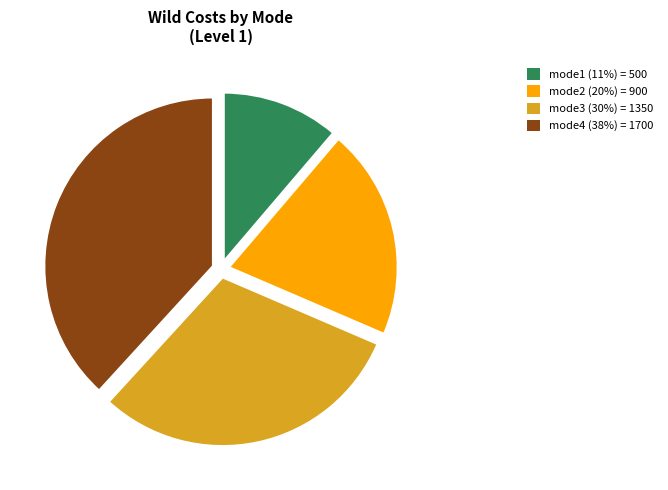

Approximately how many times larger is the value at mode2 (20%) = 900 compared to mode1 (11%) = 500?

1.8